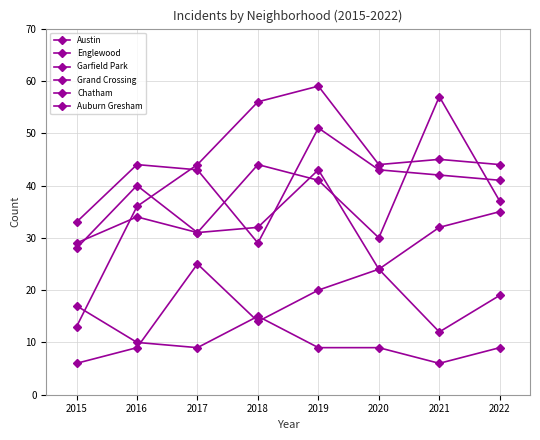

Reading left to right, list all the values displayed in this chart.

Austin: 2015=28	2016=40	2017=31	2018=44	2019=41	2020=30	2021=57	2022=37
Englewood: 2015=33	2016=44	2017=43	2018=29	2019=51	2020=43	2021=42	2022=41
Garfield Park: 2015=13	2016=36	2017=44	2018=56	2019=59	2020=44	2021=45	2022=44
Grand Crossing: 2015=29	2016=34	2017=31	2018=32	2019=43	2020=24	2021=32	2022=35
Chatham: 2015=6	2016=9	2017=25	2018=14	2019=20	2020=24	2021=12	2022=19
Auburn Gresham: 2015=17	2016=10	2017=9	2018=15	2019=9	2020=9	2021=6	2022=9